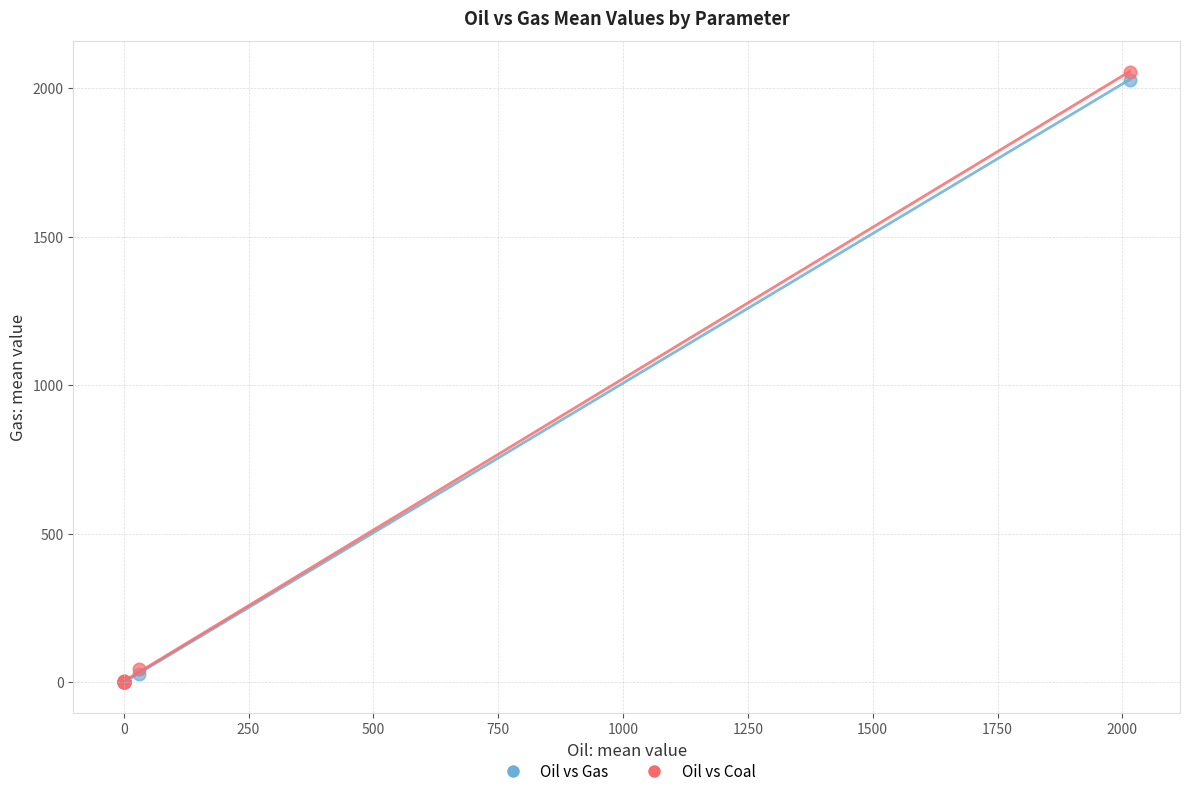

What are all the series names shown in the legend?

Oil vs Gas, Oil vs Coal